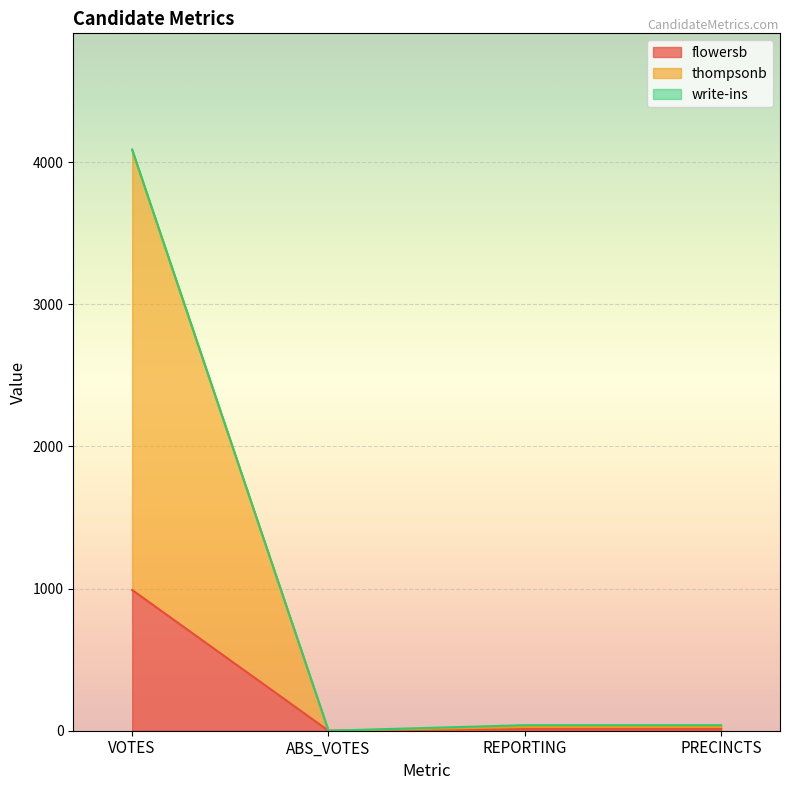

What is the difference between the highest and lowest values at VOTES?

3095